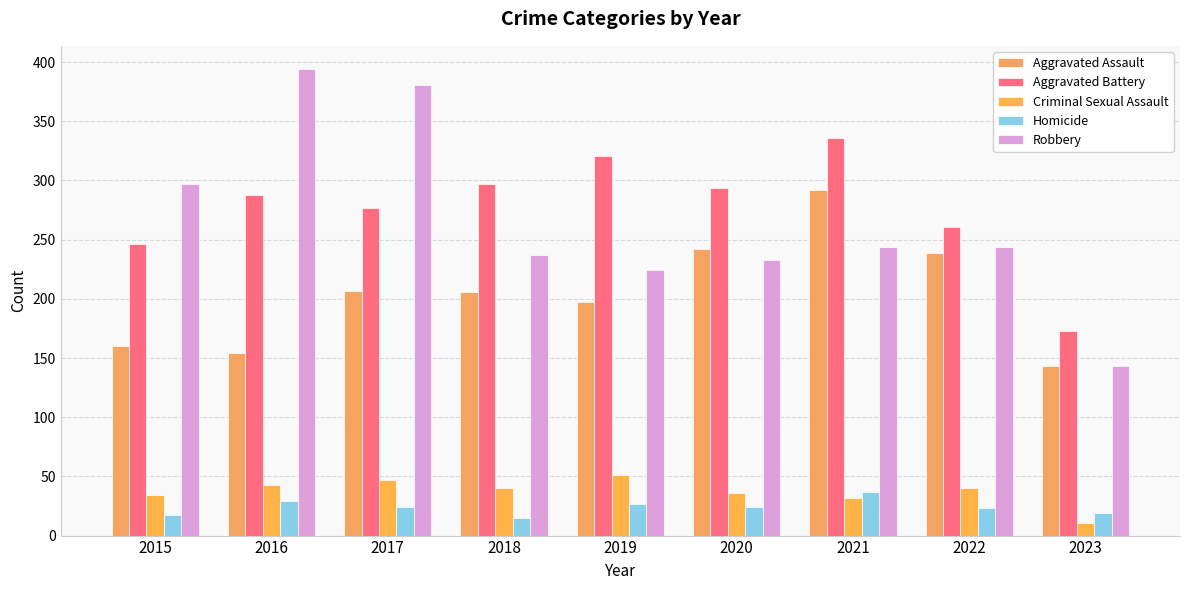

At which label does Homicide reach its minimum?

2018